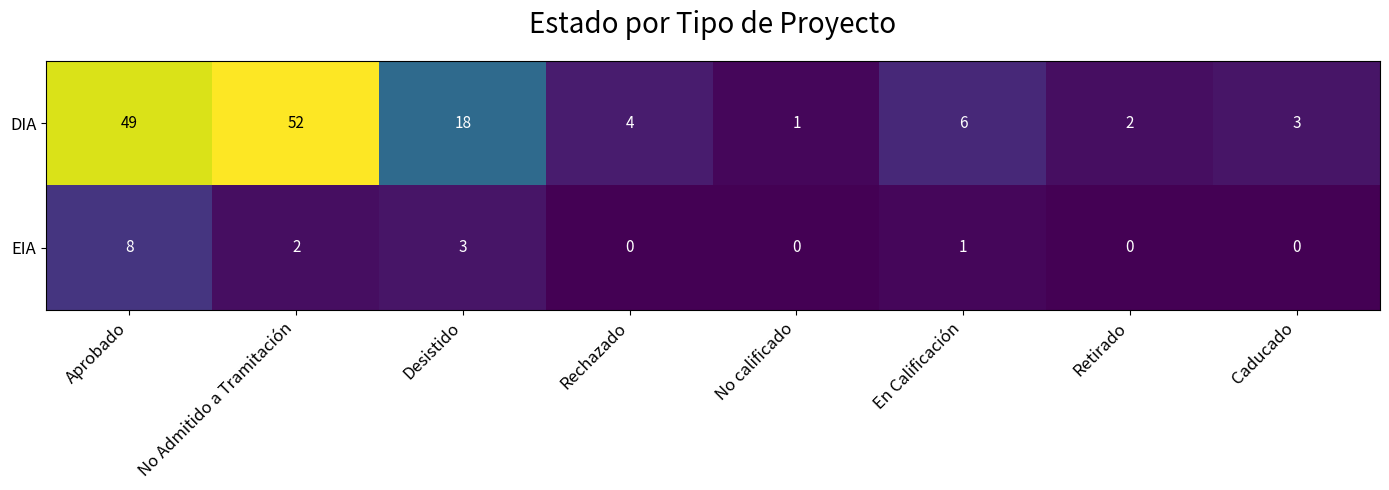

What is the total value across all series at En Calificación?

7